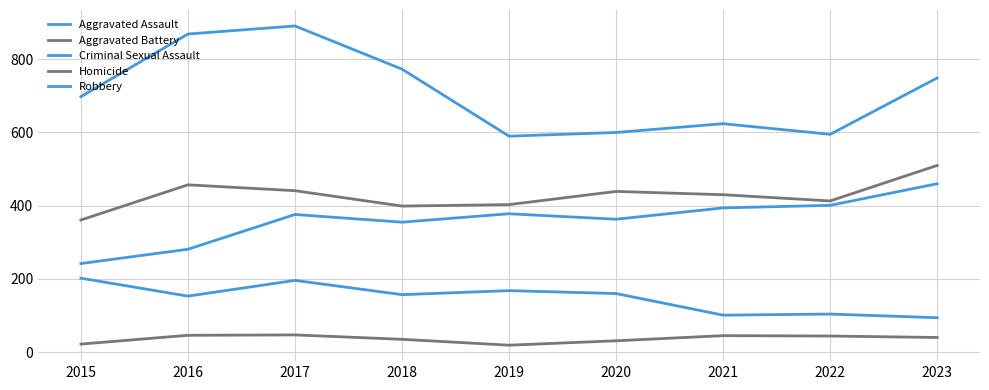

What is the sum of the Robbery values at 2018 and 2023?

1522